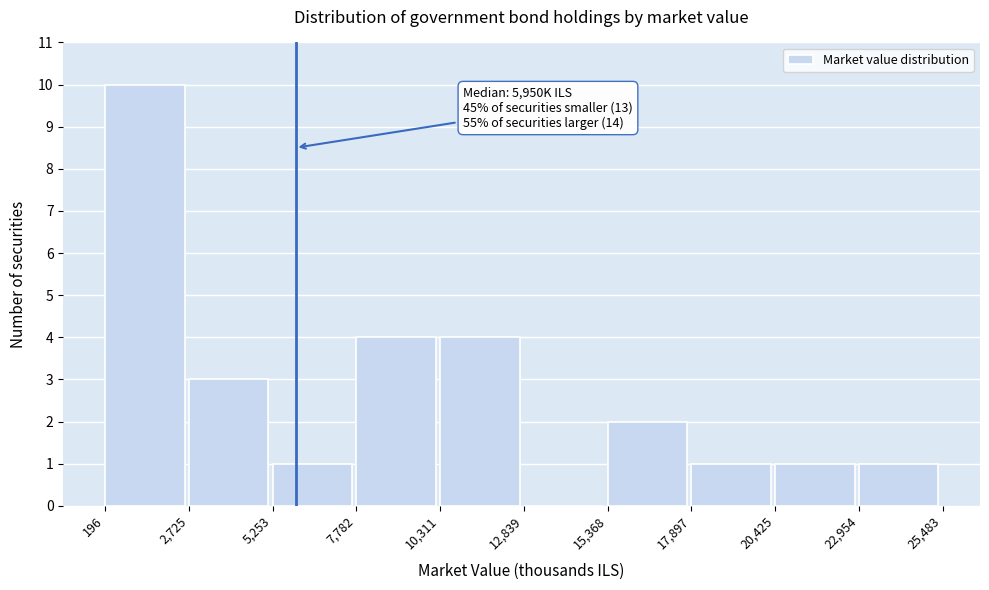

Over which range of the x-axis is the bar tallest?

196 to 2,725